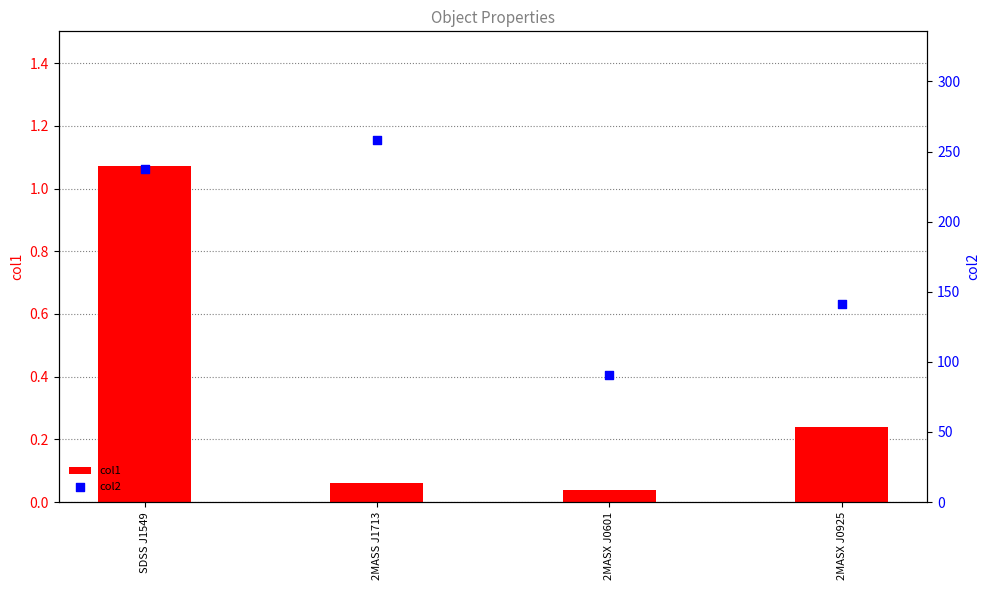

What are all the series names shown in the legend?

col1, col2